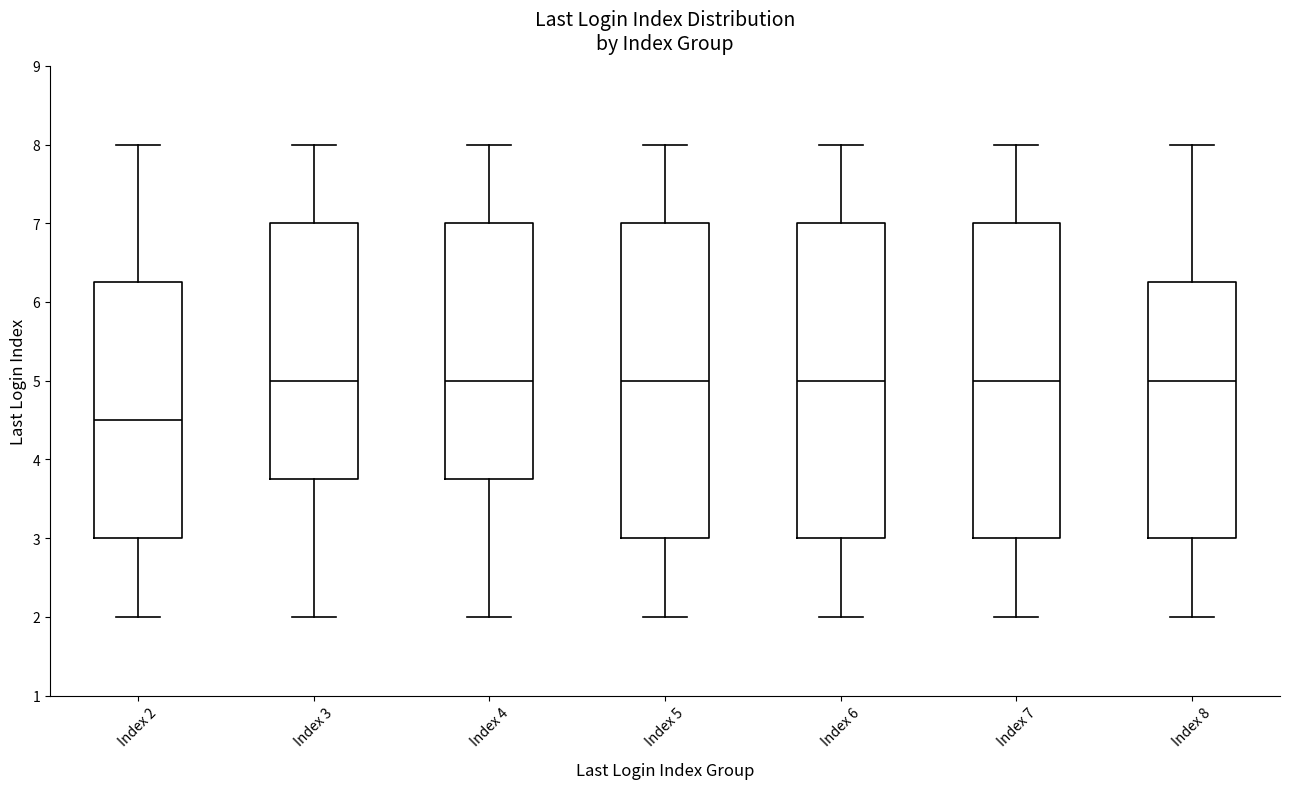

Where does the median line of the box for Index 6 sit on the y-axis? The values are not printed on the chart, so give them approximately, as read against the axis.

5.0